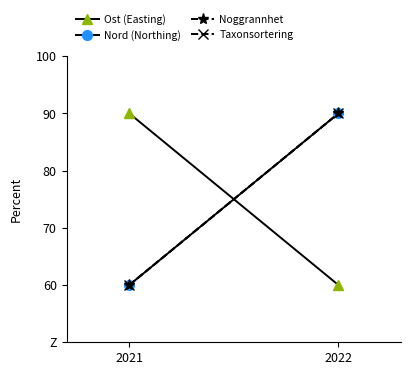

The Taxonsortering series shows 90 at 2022. True or false?

True